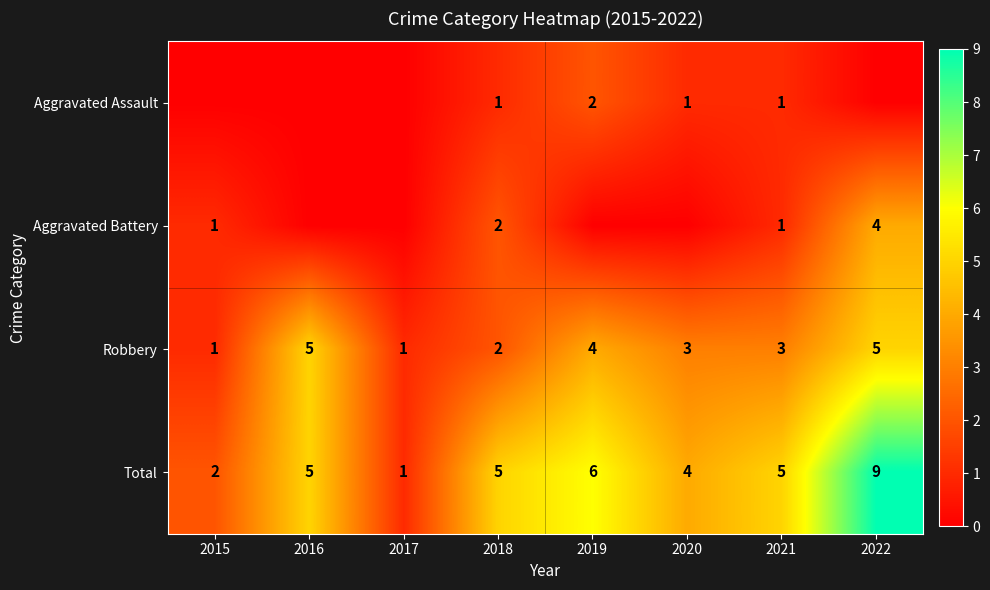

Is it true that Robbery equals 1 at 2015?

True